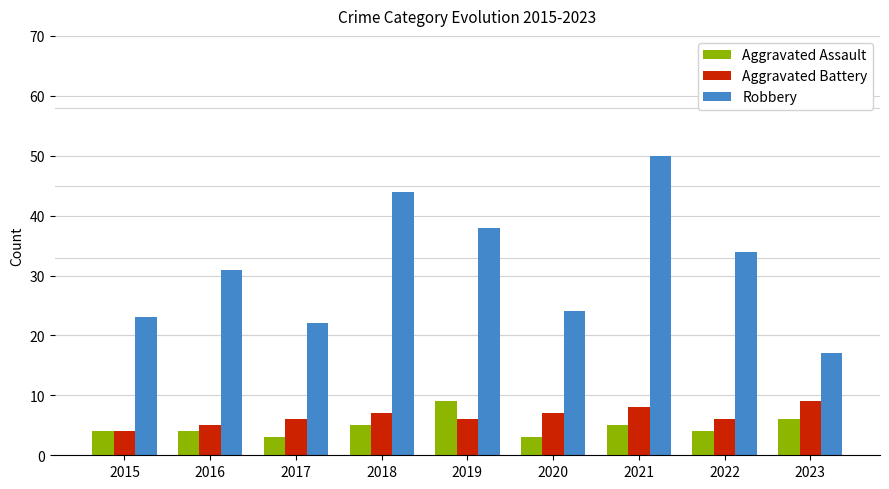

At how many categories does at least one series exceed 25?

5